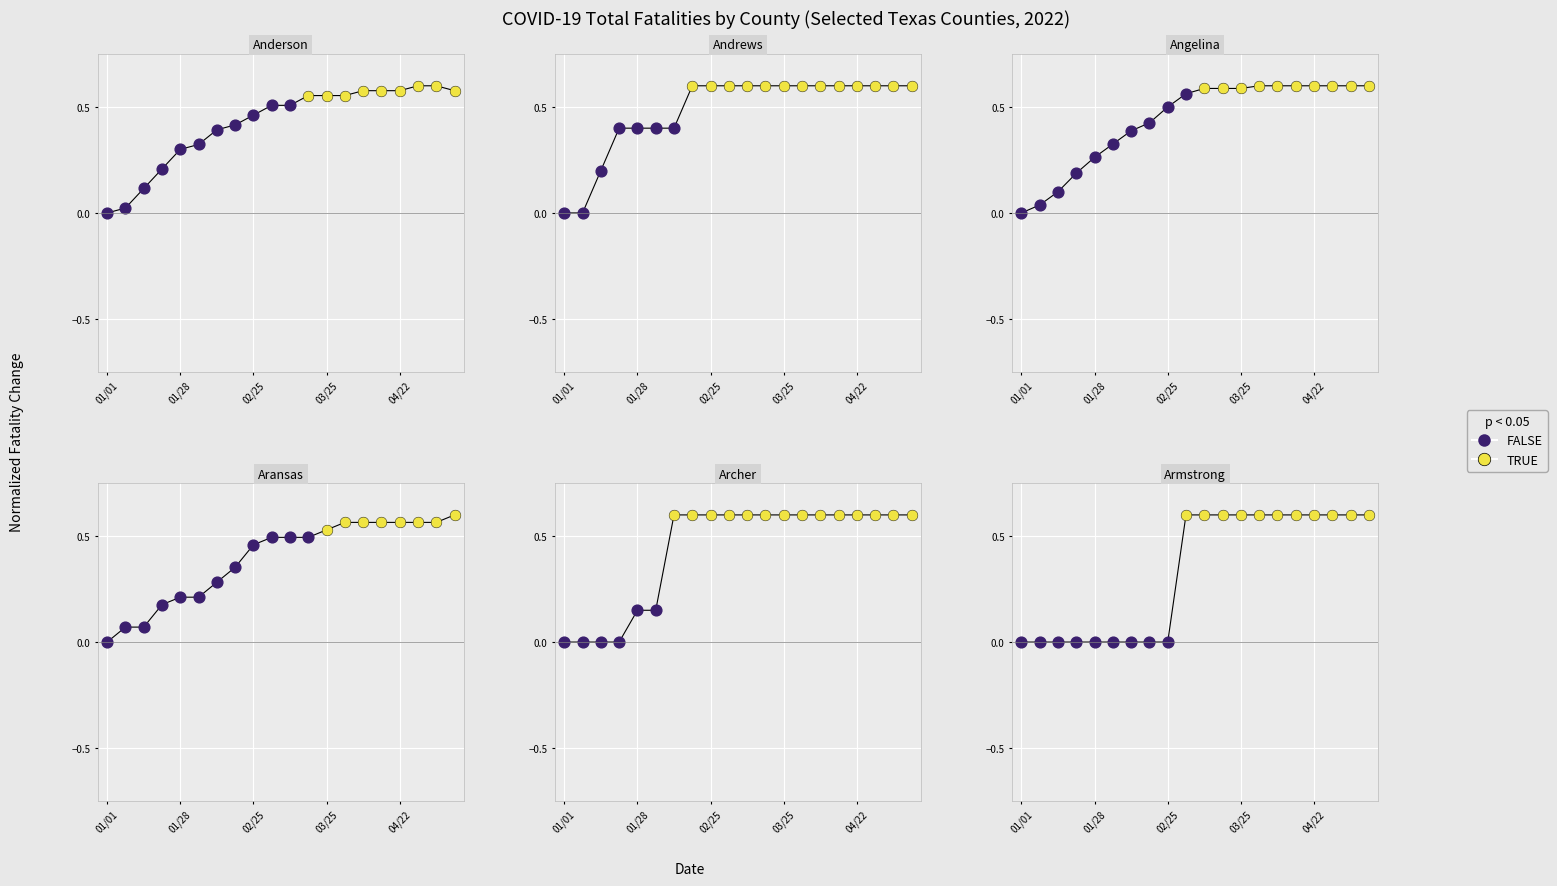

At how many categories does at least one series exceed 0?

19